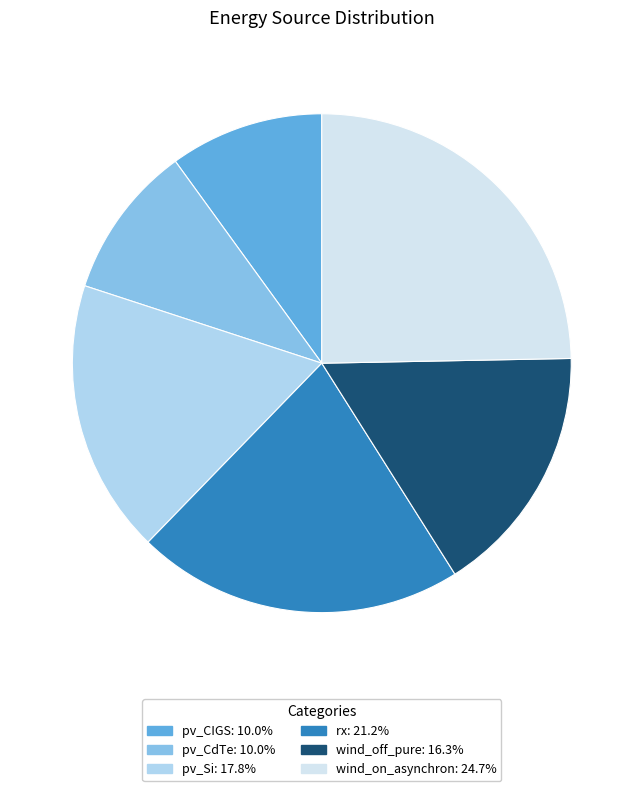

What is the ratio of the value at wind_off_pure to the value at rx?

0.8